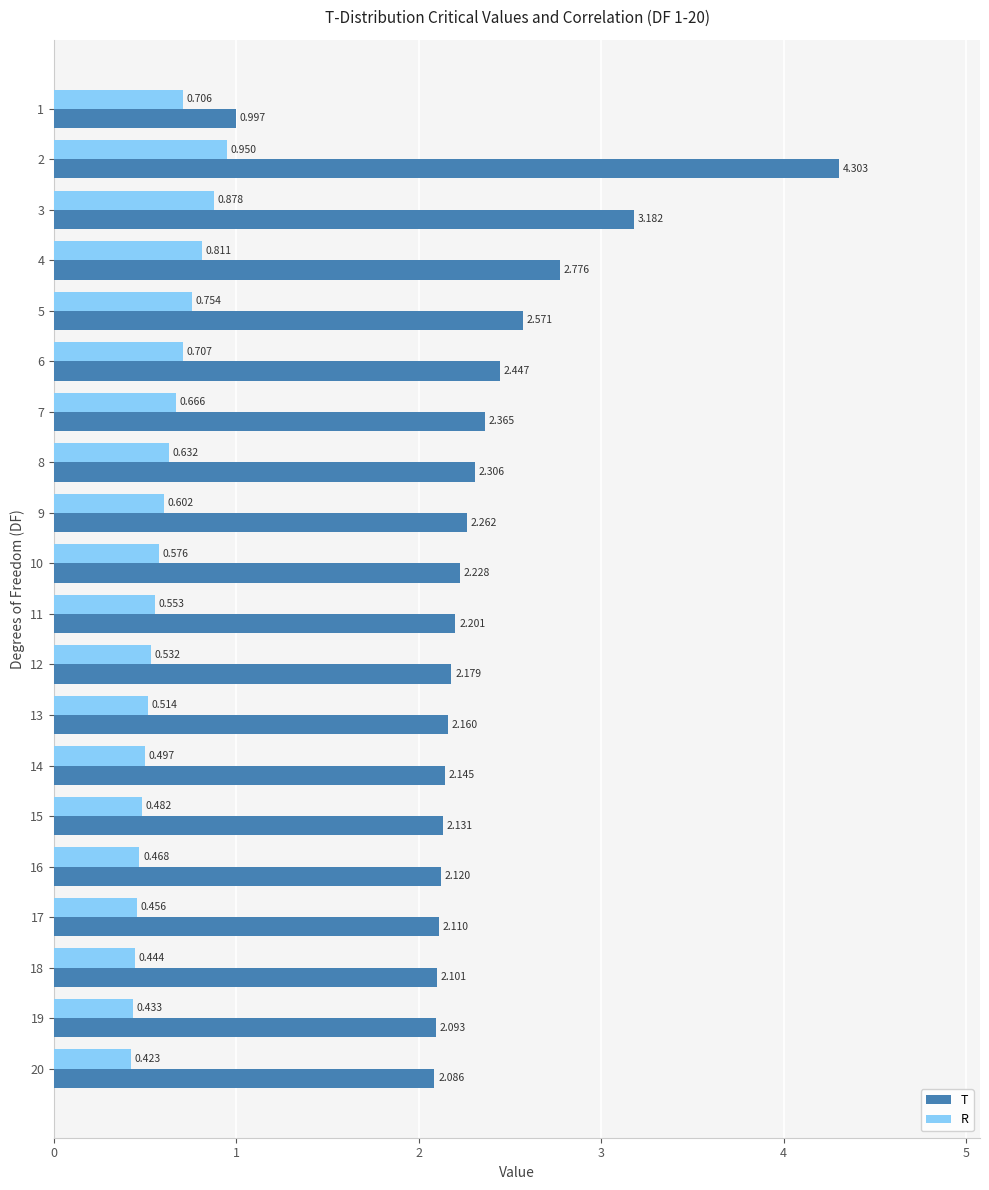

At 14, list the series in order from smallest to largest.

R, T